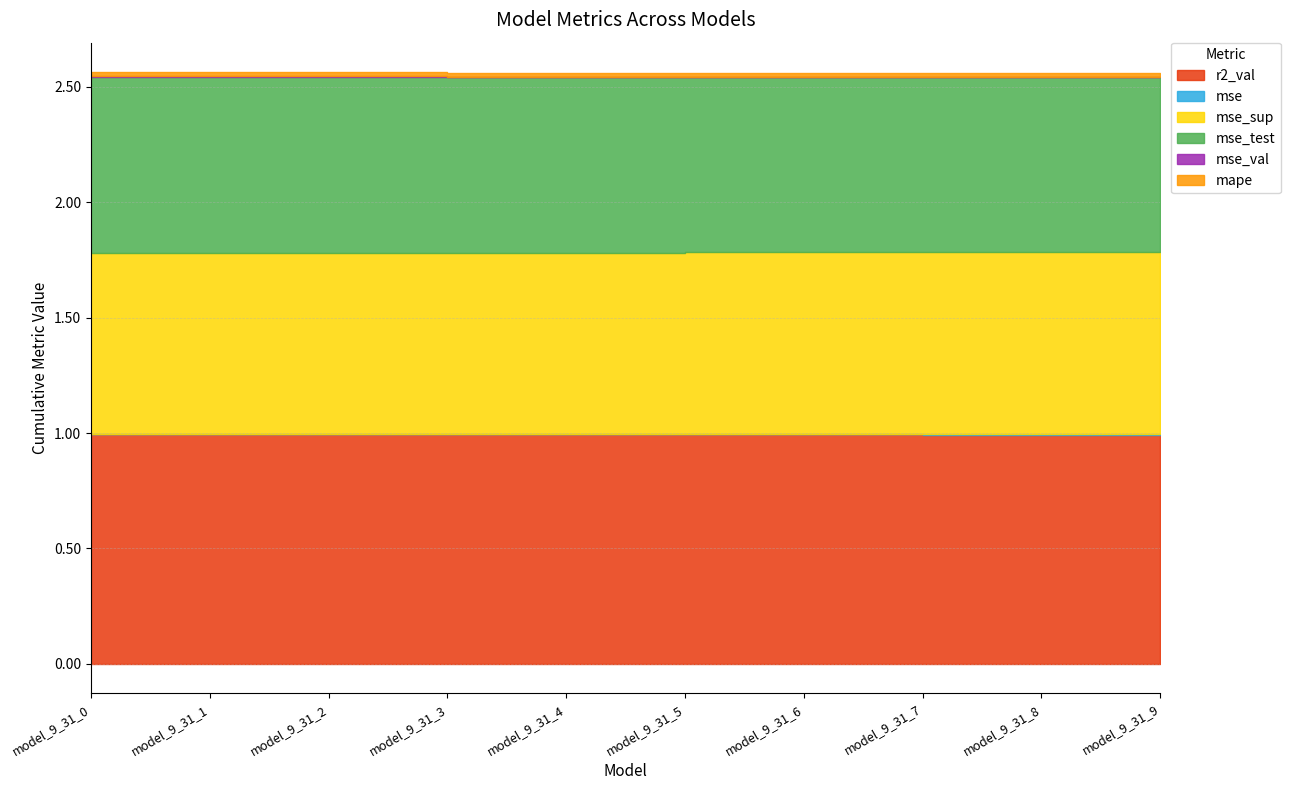

Which series has the largest total across all categories?

r2_val